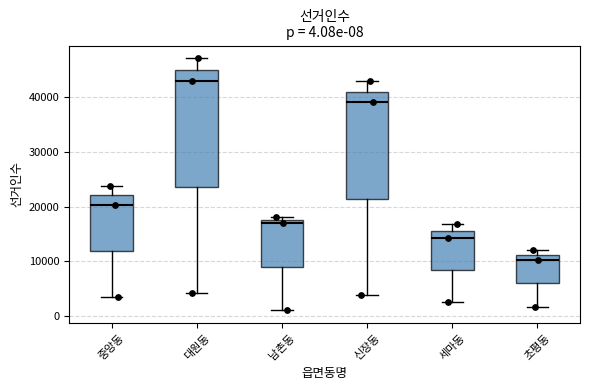

Which box is the tallest, from its lower edge to its upper edge?

대원동